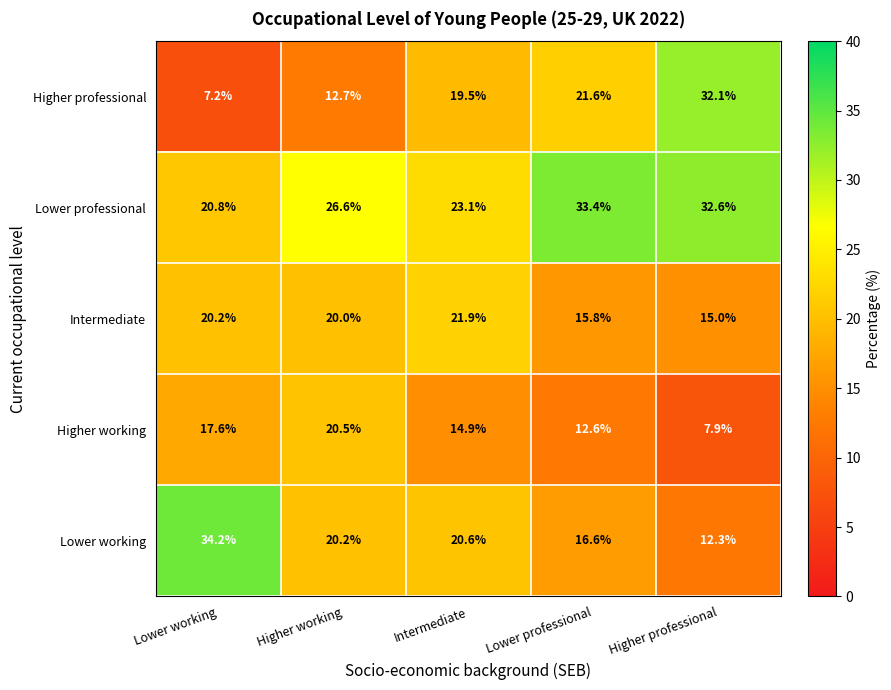

How many categories are shown in the chart?

5